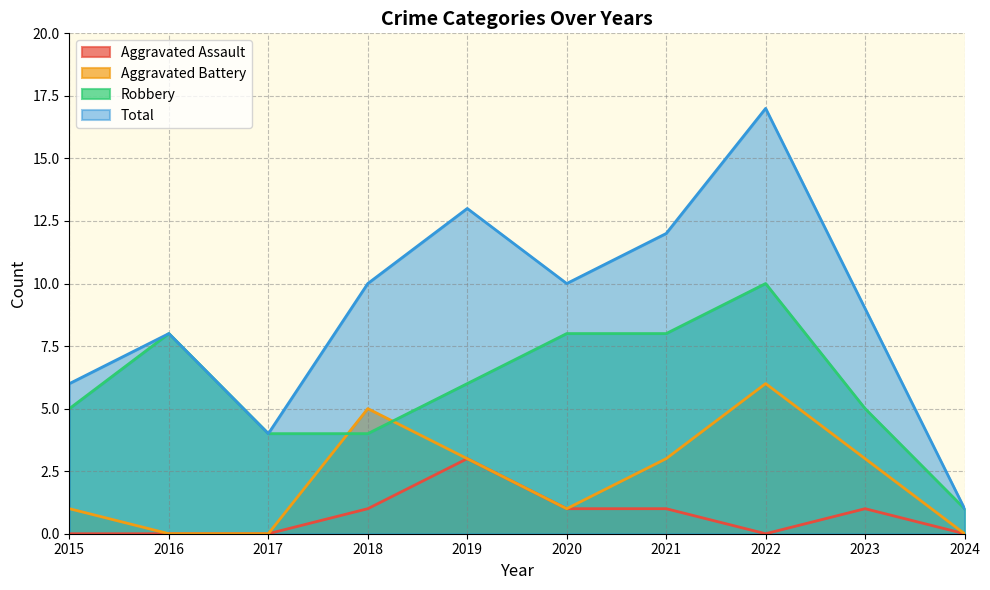

What are all the series names shown in the legend?

Aggravated Assault, Aggravated Battery, Robbery, Total